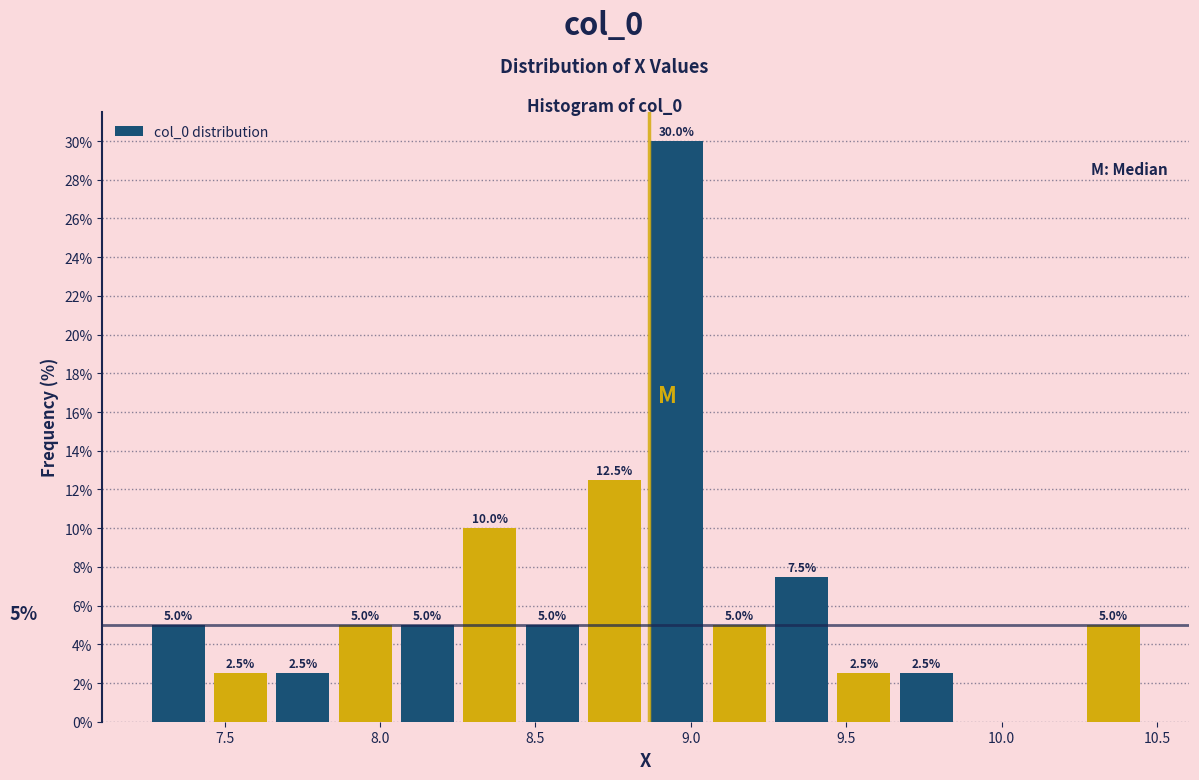

Over which range of the x-axis is the bar tallest?

8.85 to 9.05